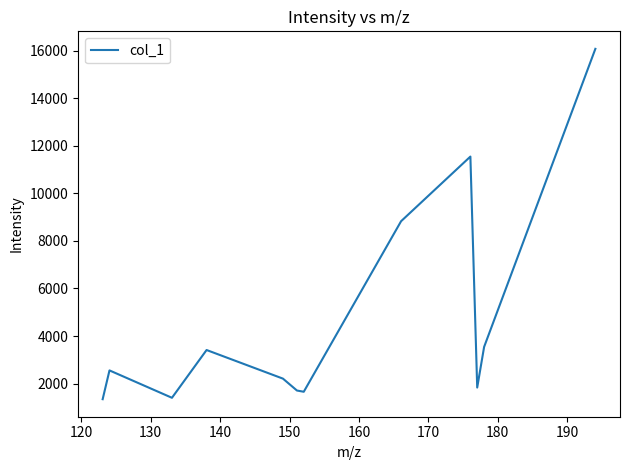

How many interior local valleys (lower than both neighbors) does the data have?

3